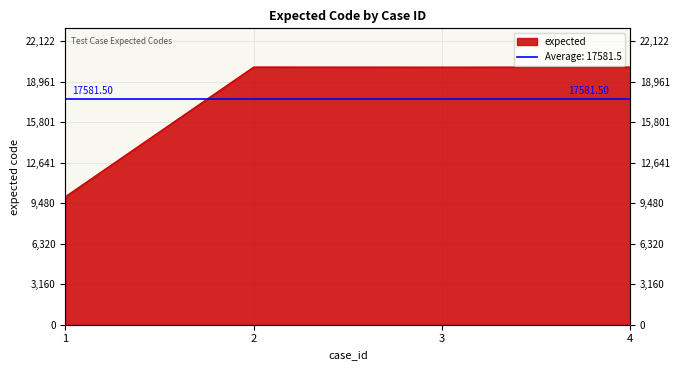

At which category does the chart reach its peak across all series?

2